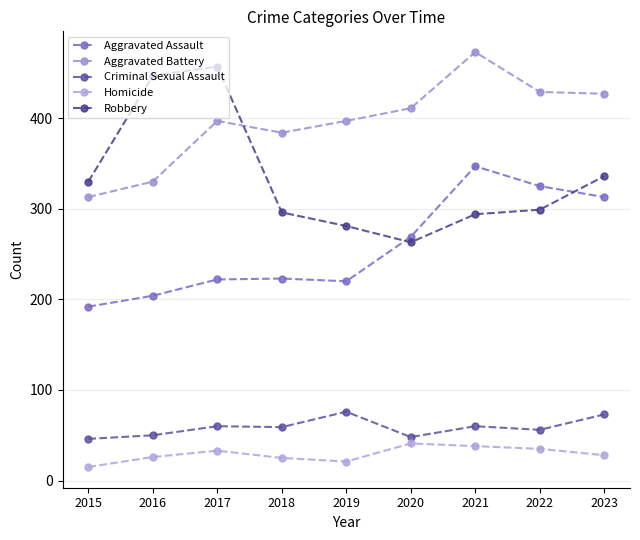

True or false: Aggravated Battery has a value of 330 at 2016.

True